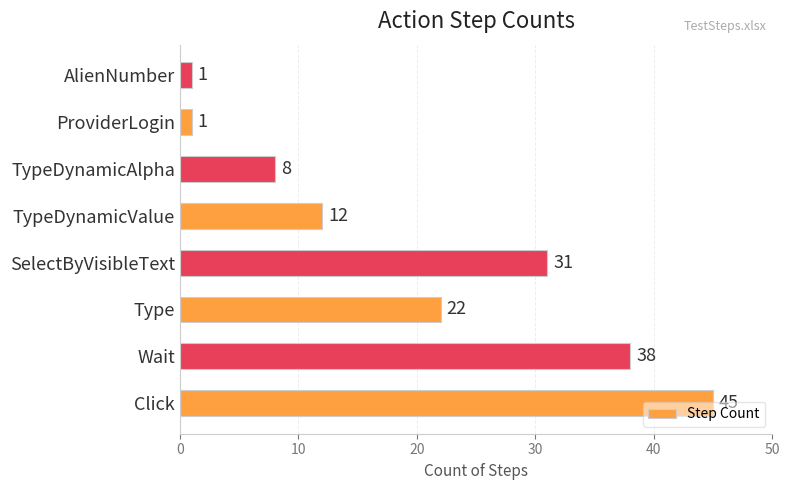

What is the greatest value displayed?

45